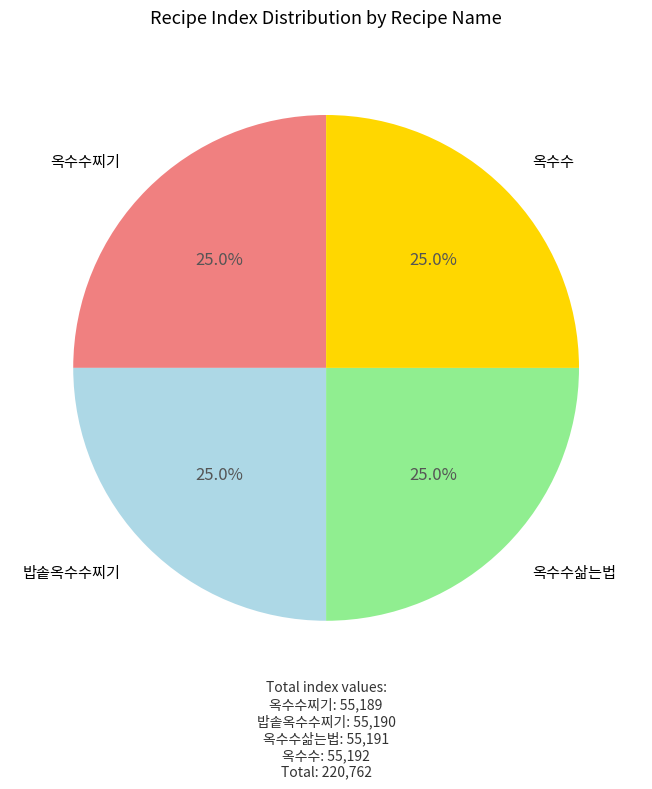

Is there any slice that represents more than half of the pie?

No